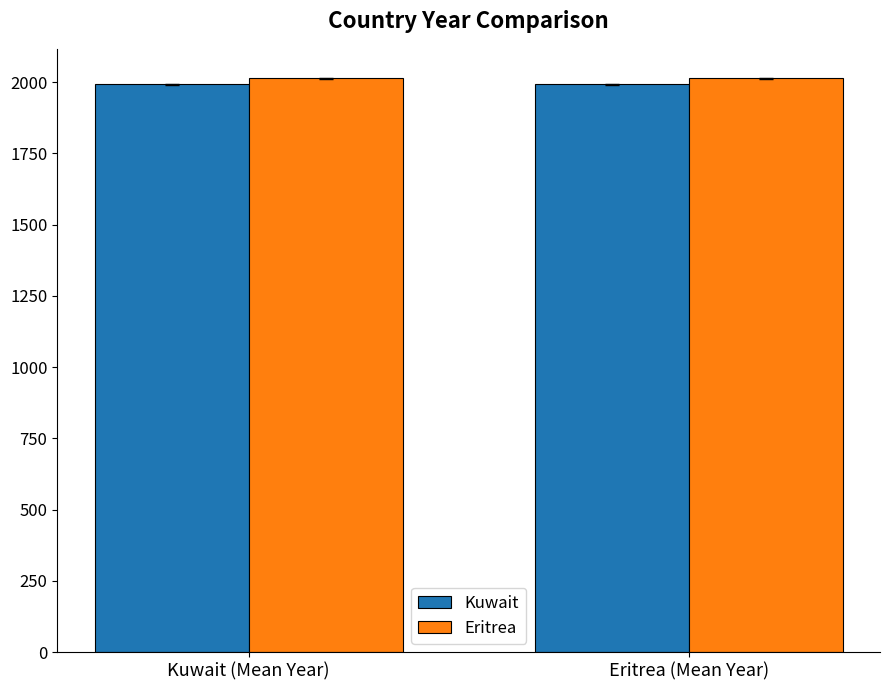

What is the minimum value shown in the chart?

1993.0